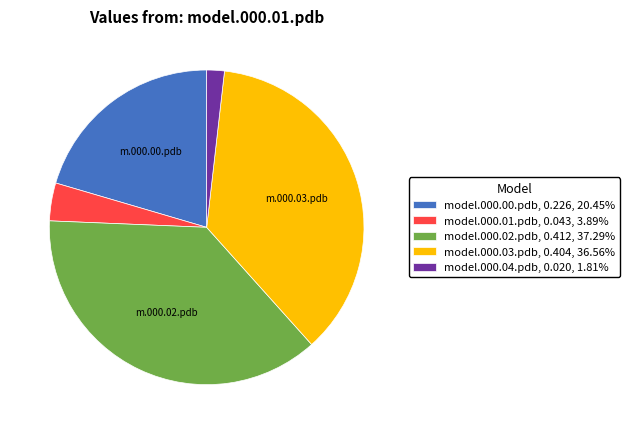

The model.000.04.pdb slice represents 7% of the pie. True or false?

False